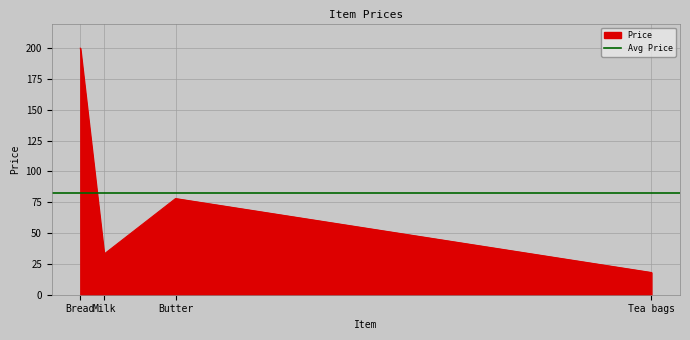

How many lines are shown in the chart?

1